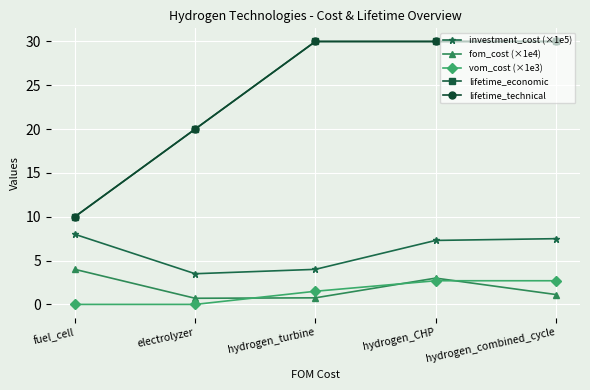

Reading left to right, list all the values displayed in this chart.

investment_cost (×1e5): 8.0	3.5	4.0	7.3	7.5
fom_cost (×1e4): 4.0	0.7	0.8	3.0	1.1
vom_cost (×1e3): 0.0	0.0	1.5	2.7	2.7
lifetime_economic: 10.0	20.0	30.0	30.0	30.0
lifetime_technical: 10.0	20.0	30.0	30.0	30.0